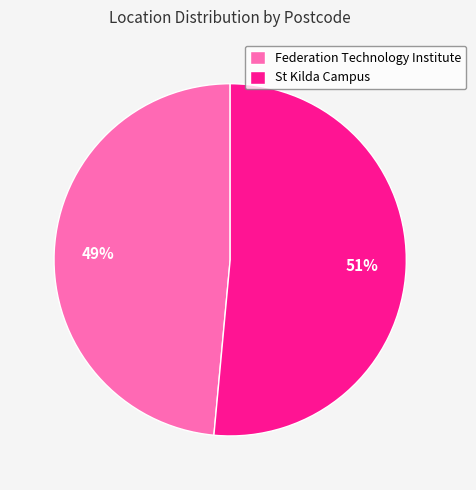

To the nearest percent, what is the combined percentage of Federation Technology Institute and St Kilda Campus?

100%